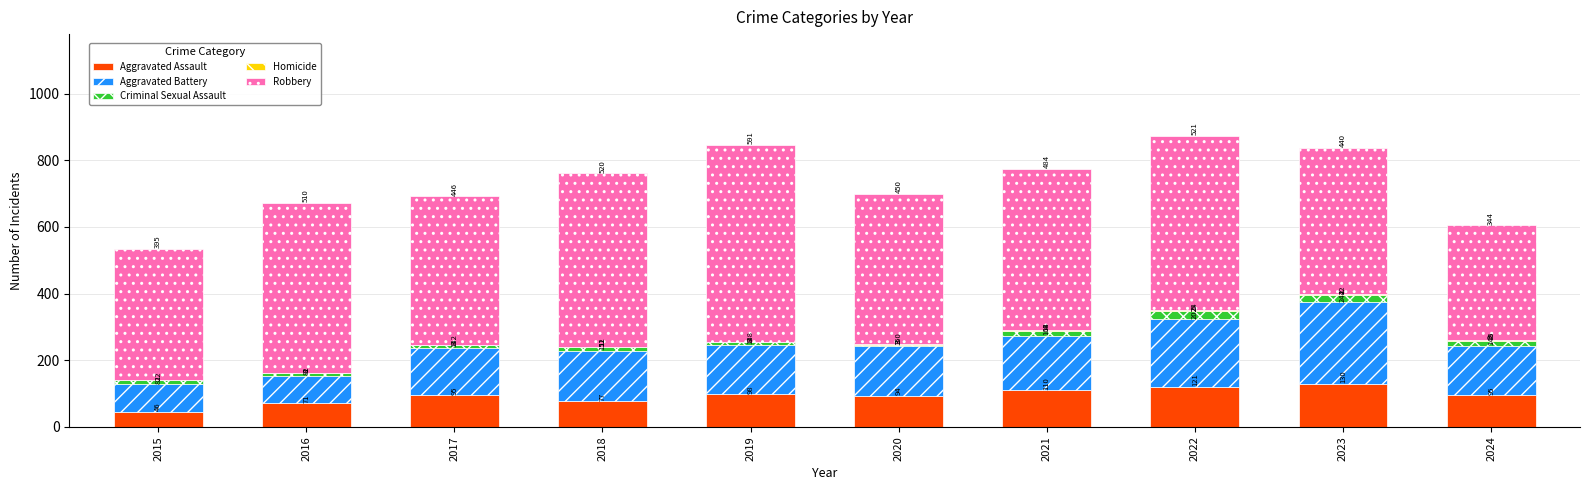

What is the sum of the Aggravated Assault values at 2023 and 2016?

201